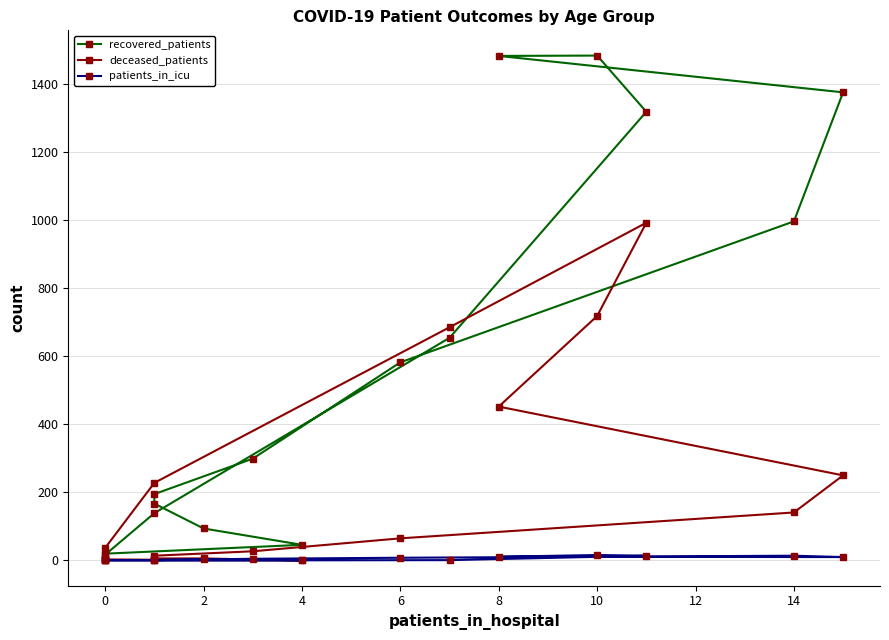

Which series has the largest total across all categories?

recovered_patients